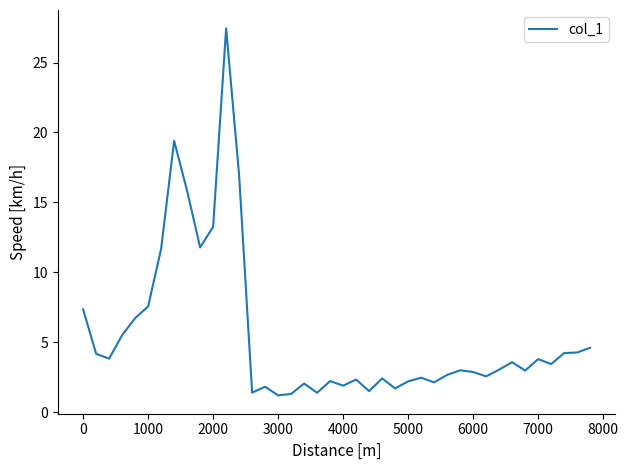

What is the greatest value displayed?

27.4